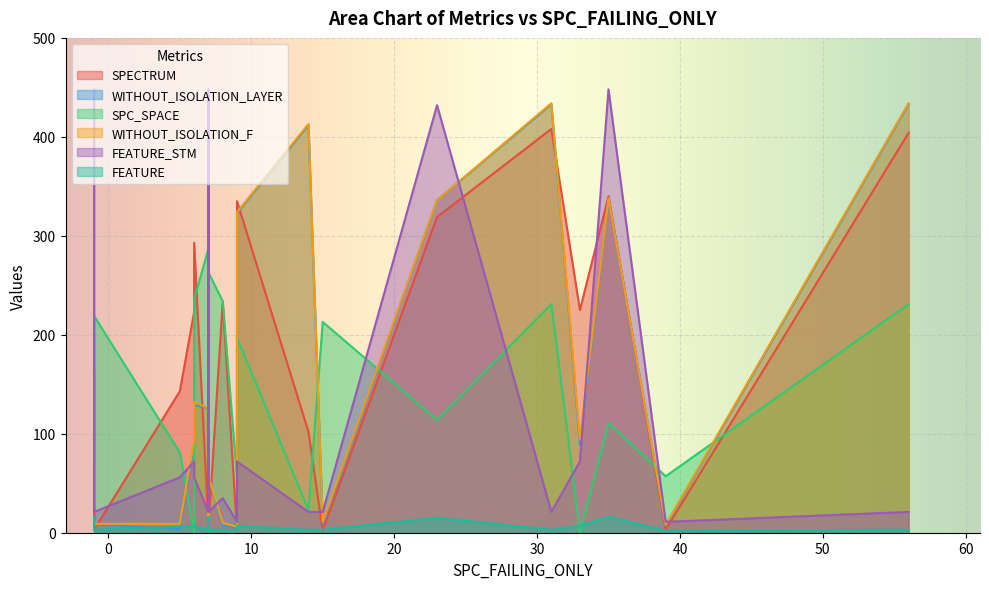

Between 7 and 8, which series saw the biggest shift?

SPECTRUM